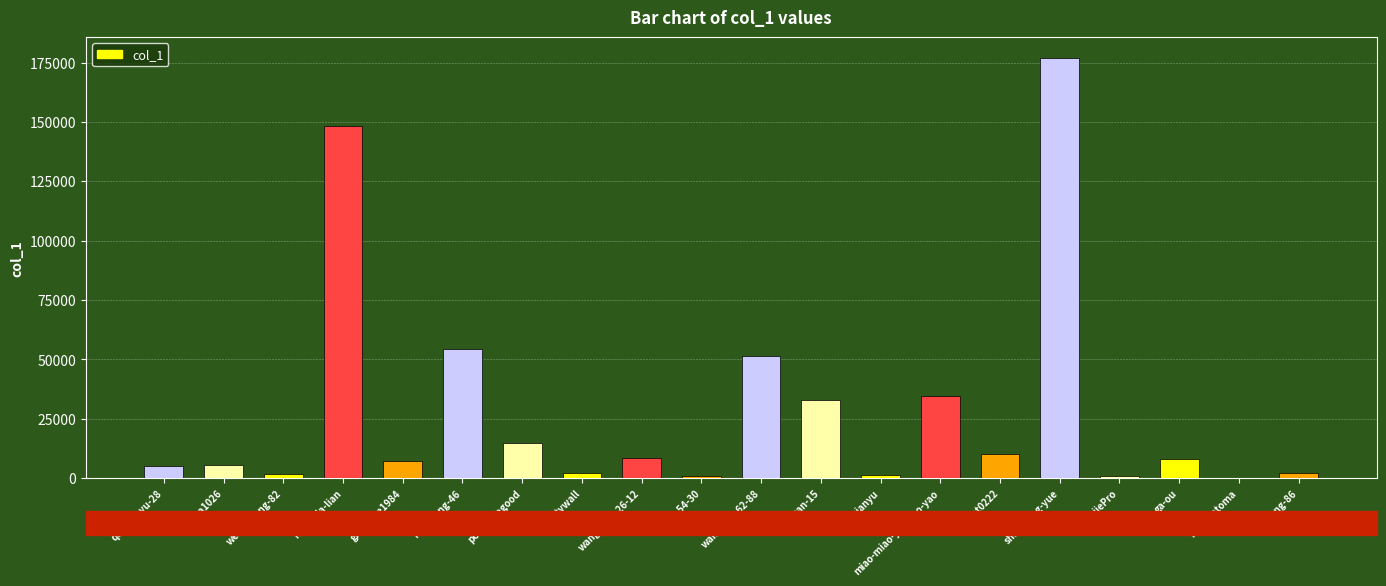

Are the bars horizontal?

No